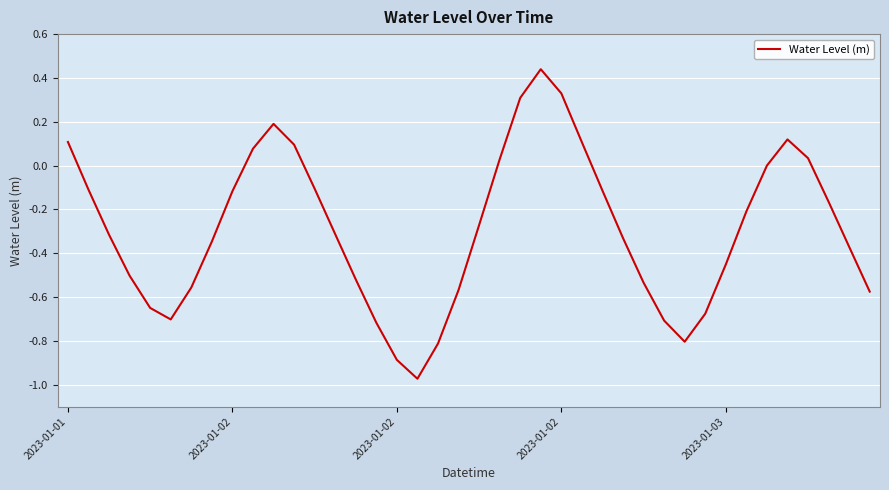

What is the difference between the maximum and minimum values?

1.4